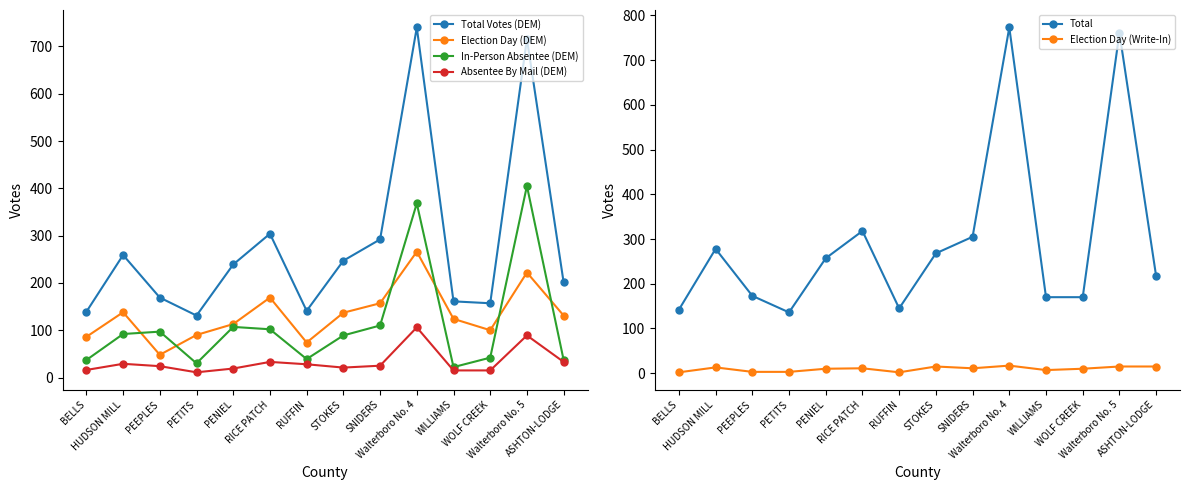

What is the sum of all Absentee By Mail (DEM) values?

464